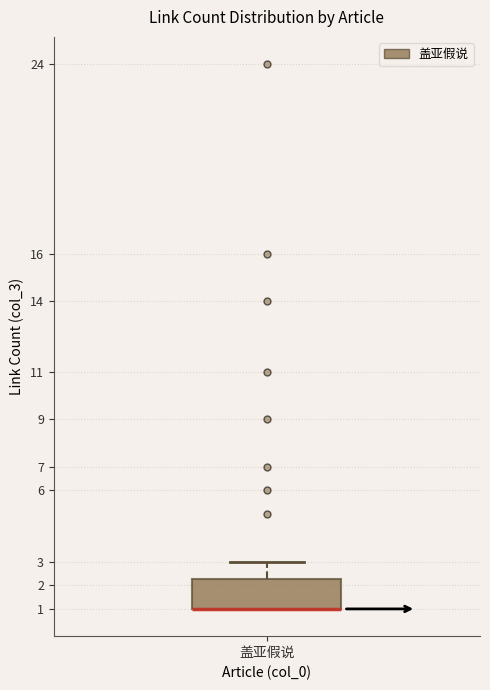

Where is the upper edge of the box for 盖亚假说 on the y-axis? The values are not printed on the chart, so give them approximately, as read against the axis.

2.3